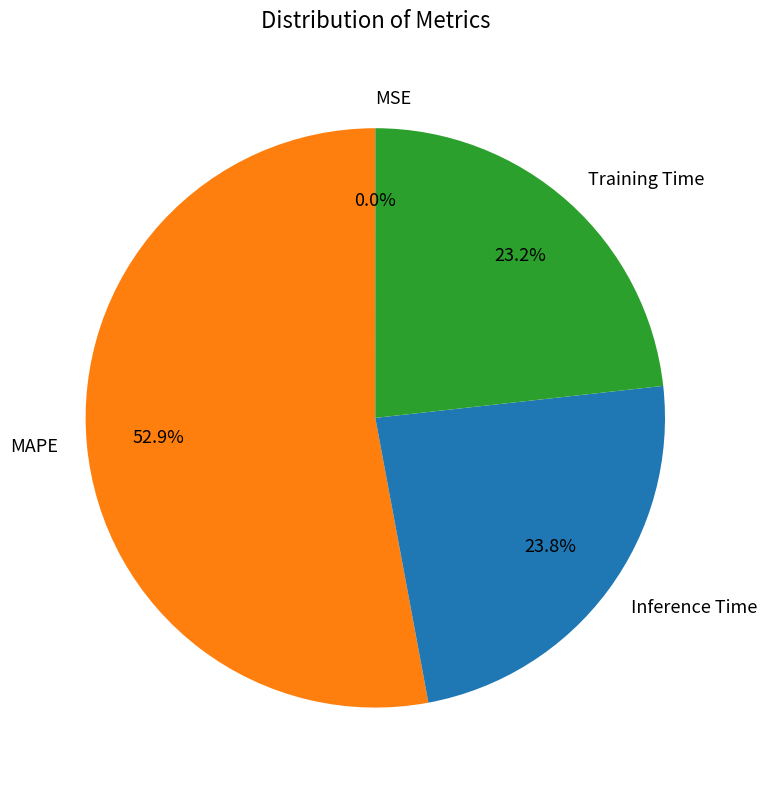

Is there any slice that represents more than half of the pie?

Yes